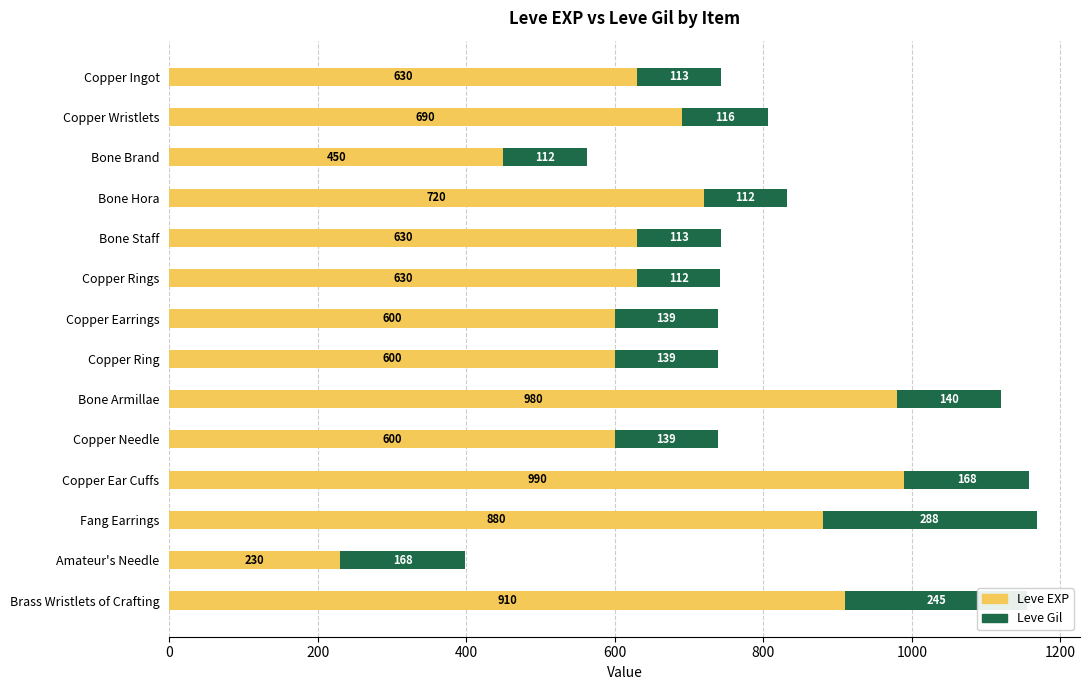

At which category is the sum across all series the highest?

Fang Earrings